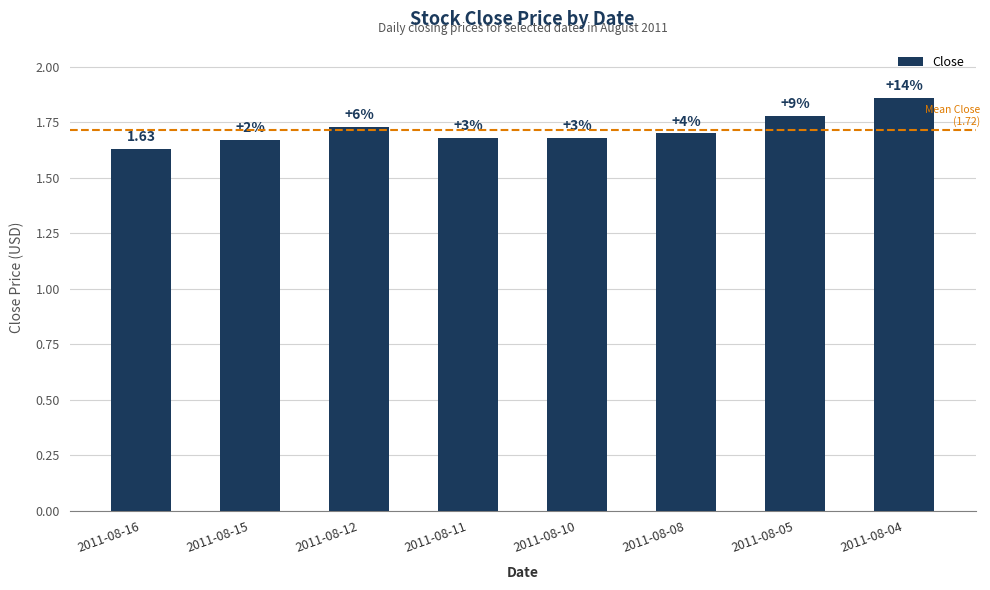

How many bars are there in total?

8